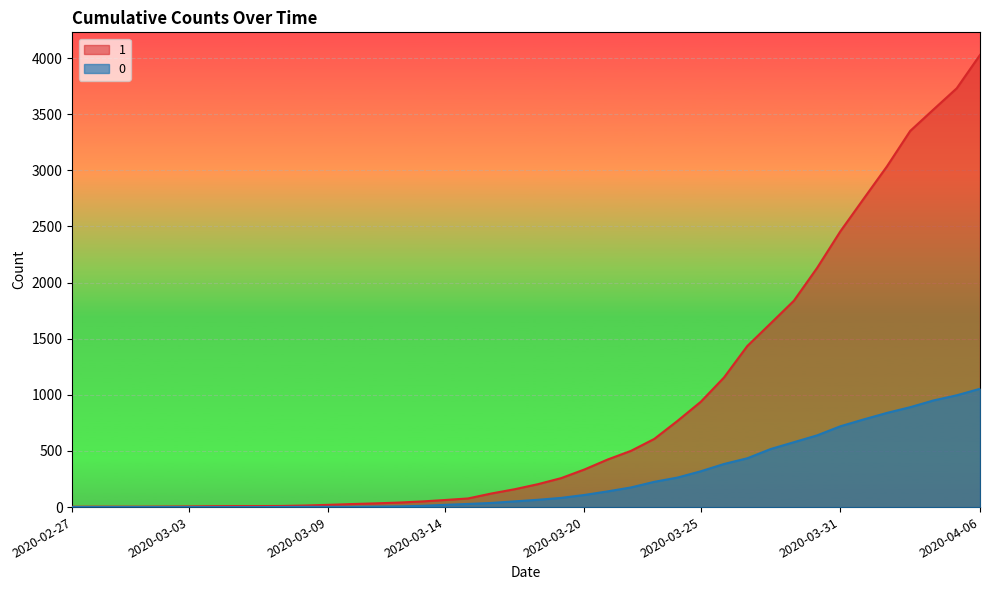

Does the chart display data point markers on the line(s)?

No